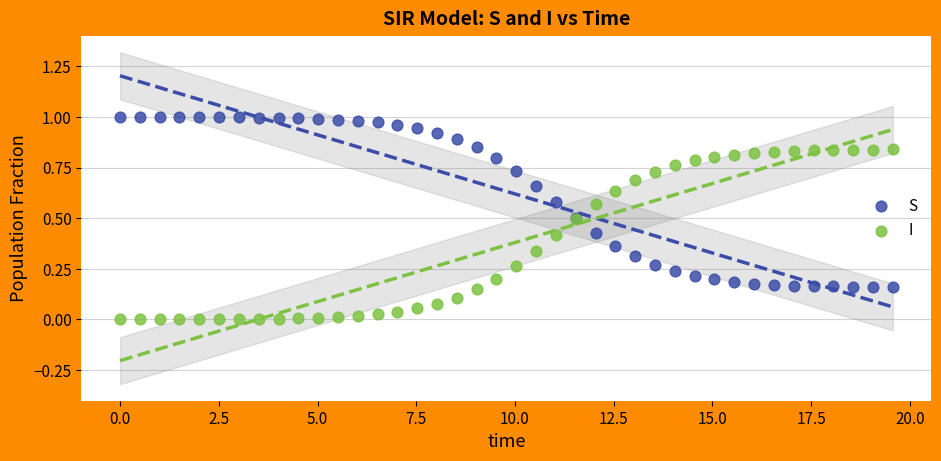

Which series contains the lowest Y value?

I